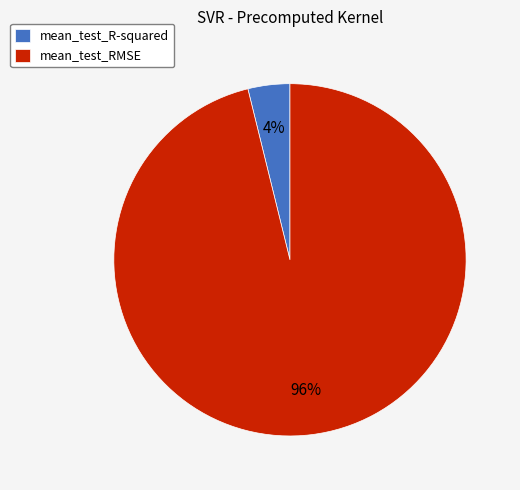

Rank the categories by value from highest to lowest.

mean_test_RMSE, mean_test_R-squared